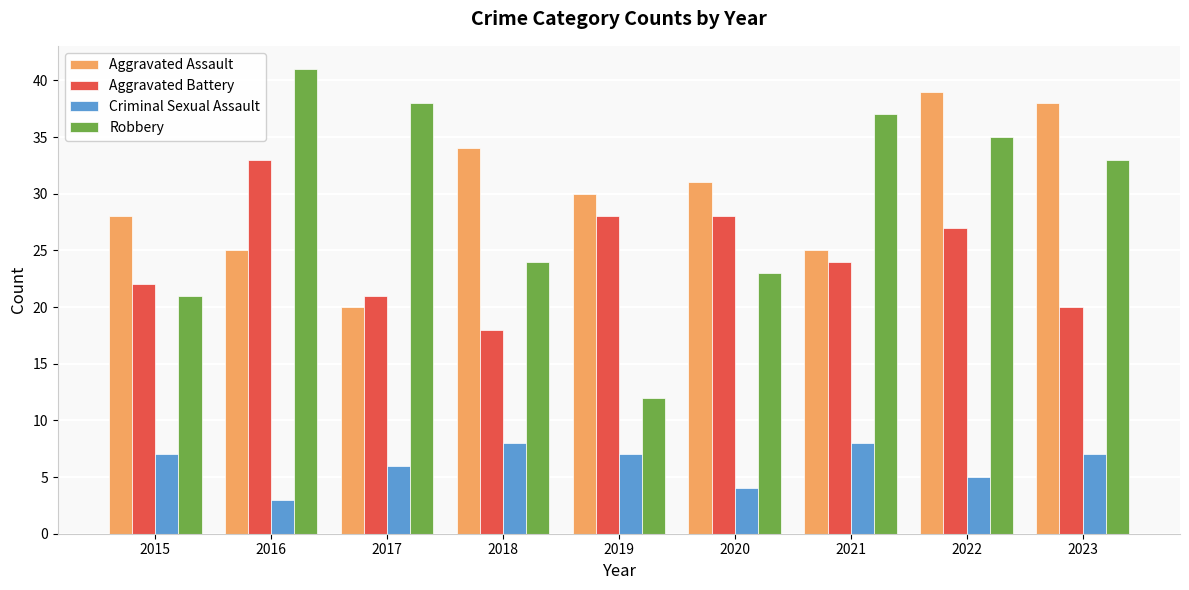

Reading left to right, extract all data points from this chart.

Aggravated Assault: 2015=28	2016=25	2017=20	2018=34	2019=30	2020=31	2021=25	2022=39	2023=38
Aggravated Battery: 2015=22	2016=33	2017=21	2018=18	2019=28	2020=28	2021=24	2022=27	2023=20
Criminal Sexual Assault: 2015=7	2016=3	2017=6	2018=8	2019=7	2020=4	2021=8	2022=5	2023=7
Robbery: 2015=21	2016=41	2017=38	2018=24	2019=12	2020=23	2021=37	2022=35	2023=33